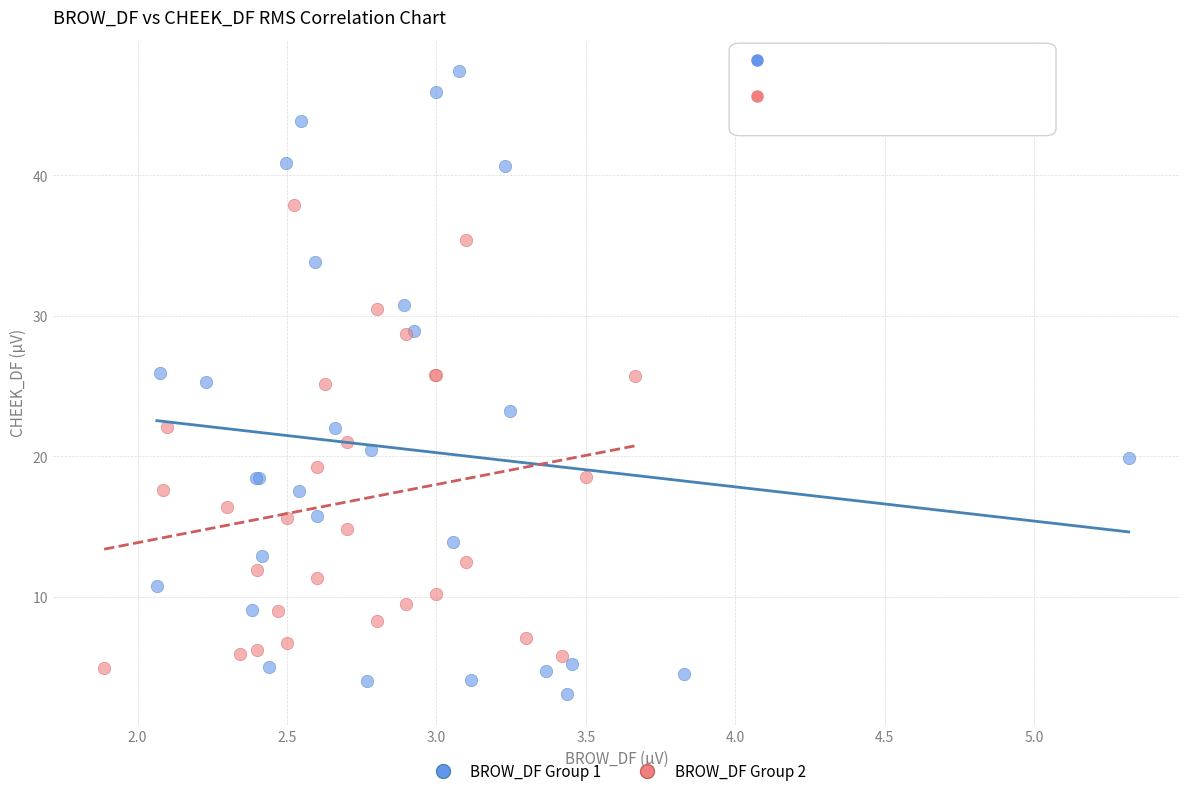

What are all the series names shown in the legend?

BROW_DF Group 1, BROW_DF Group 2